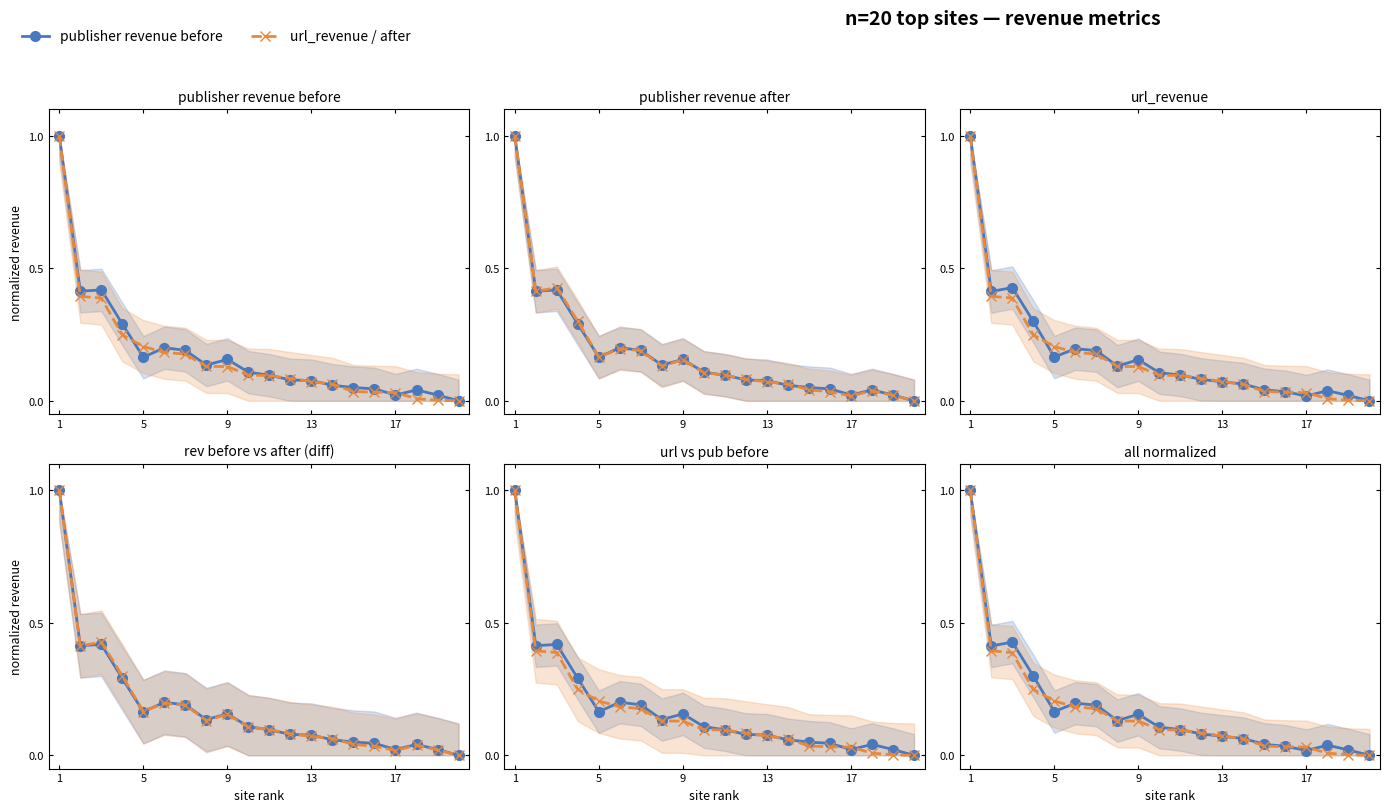

After their last crossing, which series has the higher values: url_revenue or publisher revenue before?

publisher revenue before